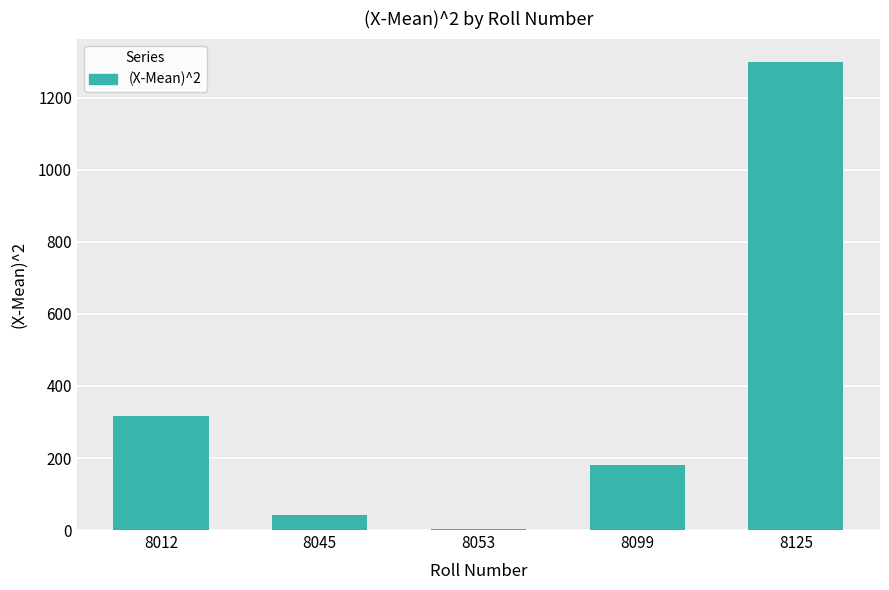

What is the ratio of the value at 8125 to the value at 8012?

4.1